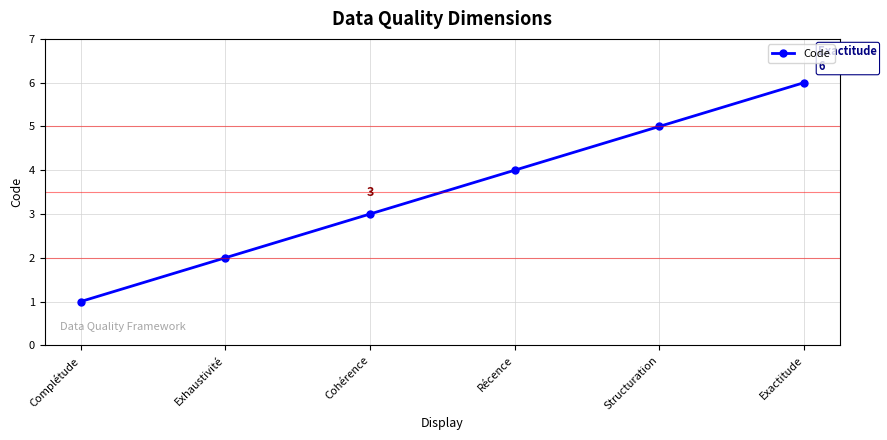

The value at Cohérence is 3. True or false?

True